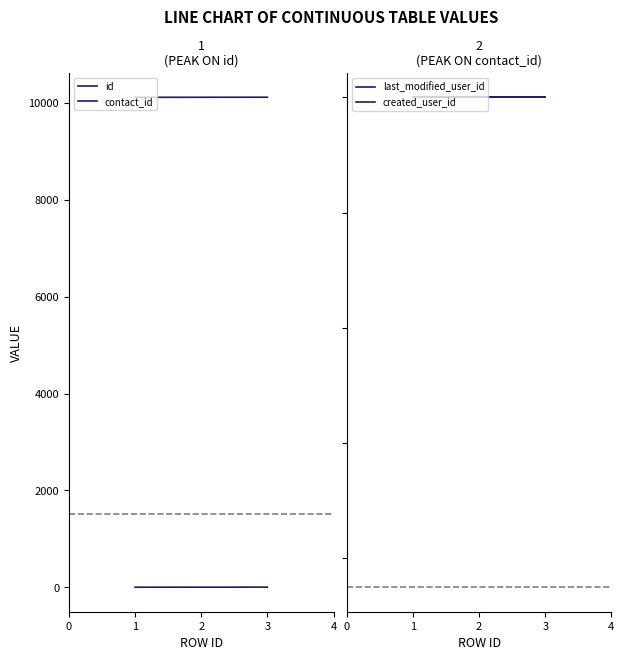

At which category is the sum across all series the highest?

3